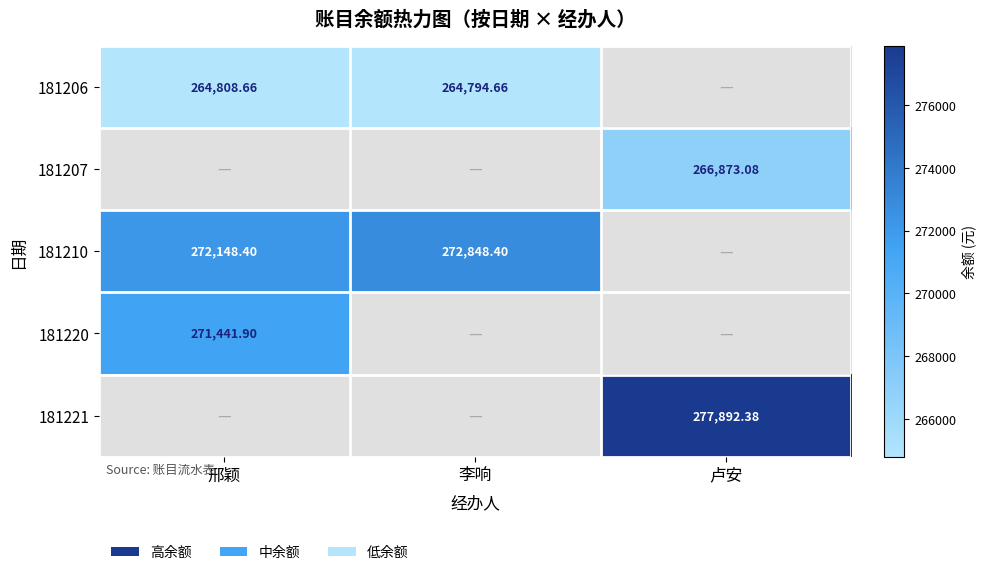

How many values in 181210 are above zero?

2